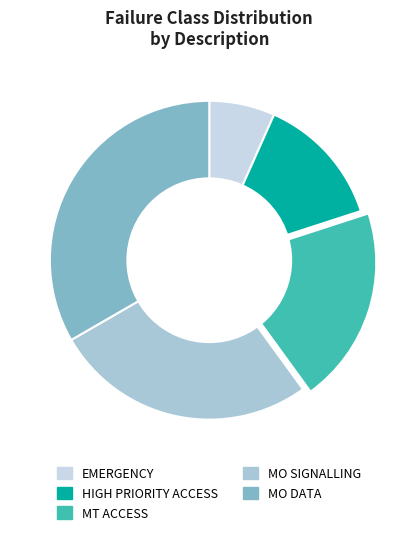

Is MO SIGNALLING the majority of the pie?

No